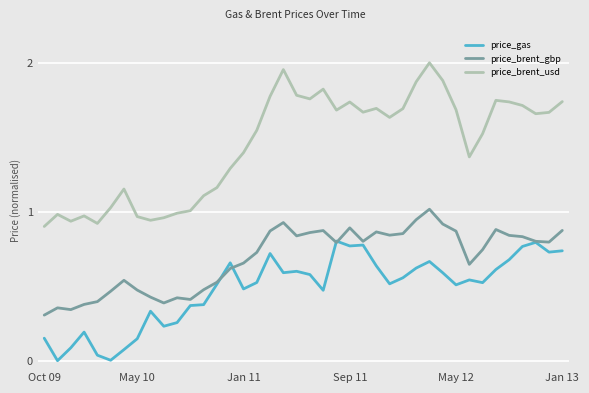

Does the chart have visible grid lines?

Yes